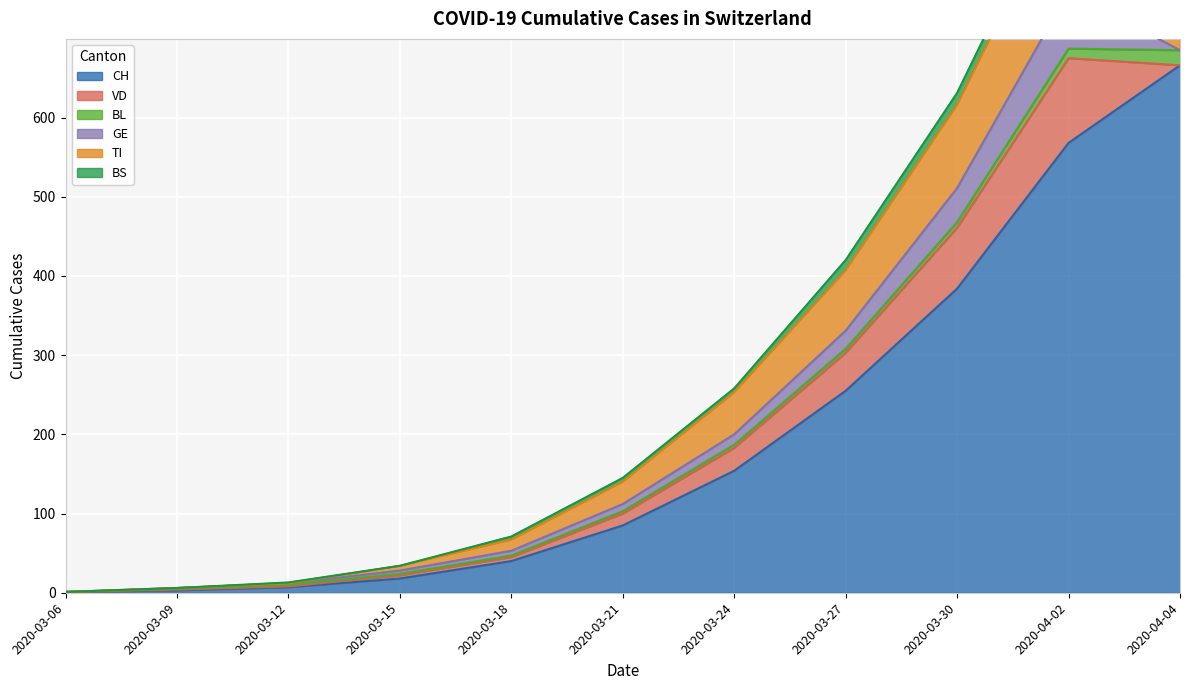

Reading right to left, transcribe all the data shown in this chart.

CH: 2020-04-04=666	2020-04-02=568	2020-03-30=384	2020-03-27=255	2020-03-24=154	2020-03-21=85	2020-03-18=40	2020-03-15=18	2020-03-12=7	2020-03-09=3	2020-03-06=1
VD: 2020-04-04=0	2020-04-02=107	2020-03-30=77	2020-03-27=48	2020-03-24=29	2020-03-21=15	2020-03-18=5	2020-03-15=4	2020-03-12=1	2020-03-09=1	2020-03-06=0
BL: 2020-04-04=19	2020-04-02=12	2020-03-30=7	2020-03-27=5	2020-03-24=4	2020-03-21=3	2020-03-18=2	2020-03-15=2	2020-03-12=2	2020-03-09=1	2020-03-06=0
GE: 2020-04-04=0	2020-04-02=72	2020-03-30=43	2020-03-27=23	2020-03-24=13	2020-03-21=9	2020-03-18=6	2020-03-15=4	2020-03-12=2	2020-03-09=1	2020-03-06=0
TI: 2020-04-04=165	2020-04-02=141	2020-03-30=105	2020-03-27=76	2020-03-24=53	2020-03-21=28	2020-03-18=14	2020-03-15=6	2020-03-12=0	2020-03-09=0	2020-03-06=0
BS: 2020-04-04=24	2020-04-02=19	2020-03-30=15	2020-03-27=13	2020-03-24=5	2020-03-21=5	2020-03-18=4	2020-03-15=0	2020-03-12=1	2020-03-09=0	2020-03-06=0